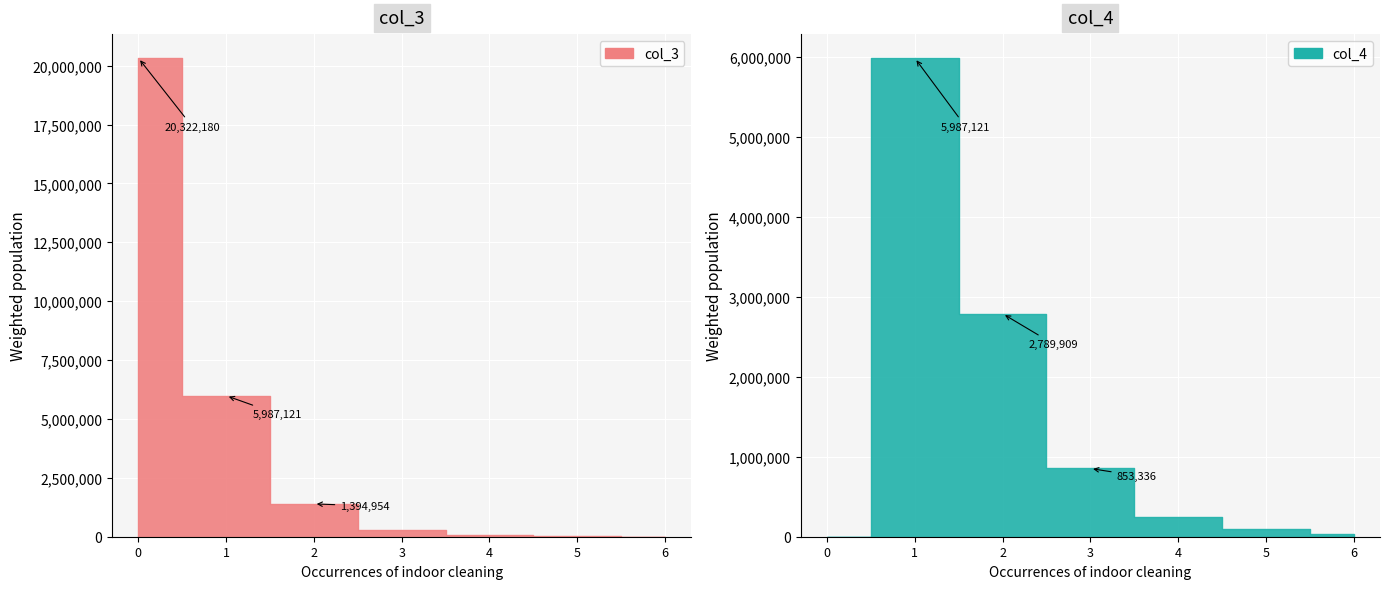

Reading left to right, transcribe all the data shown in this chart.

col_3: 0=20322180.0	1=5987120.8	2=1394954.5	3=284445.5	4=61525.7	5=19191.2	6=6192.6
col_4: 0=0.0	1=5987120.8	2=2789909.0	3=853336.5	4=246102.8	5=95956.0	6=37155.6